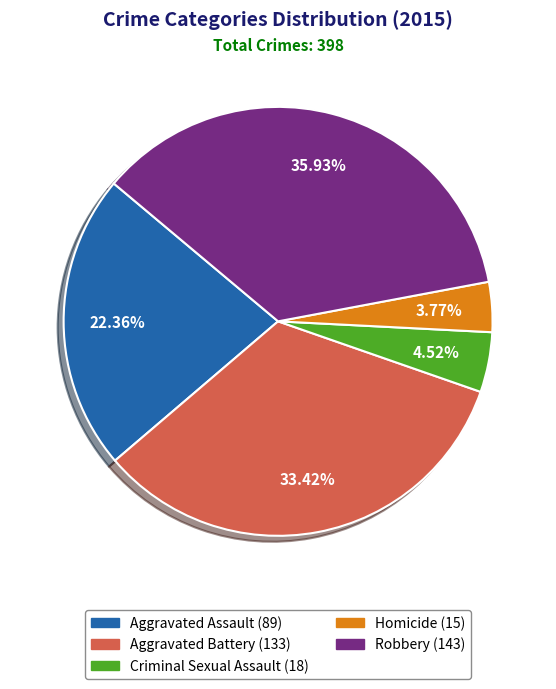

How many slices are in this pie chart?

5